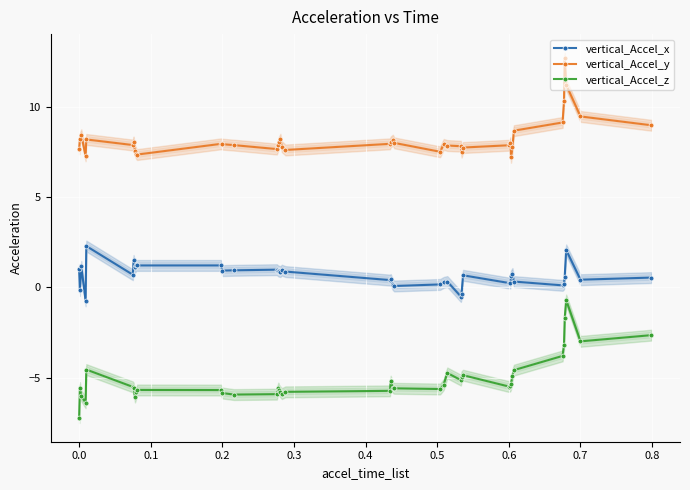

What is the lowest value of the vertical_Accel_x series?

-0.7